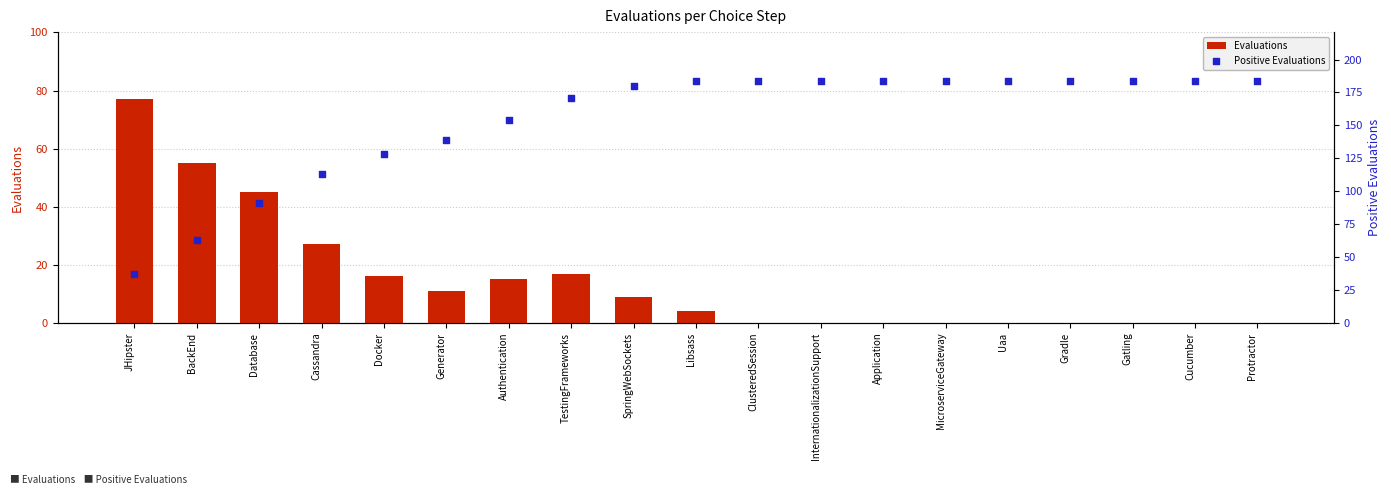

At which category is the sum across all series the highest?

SpringWebSockets